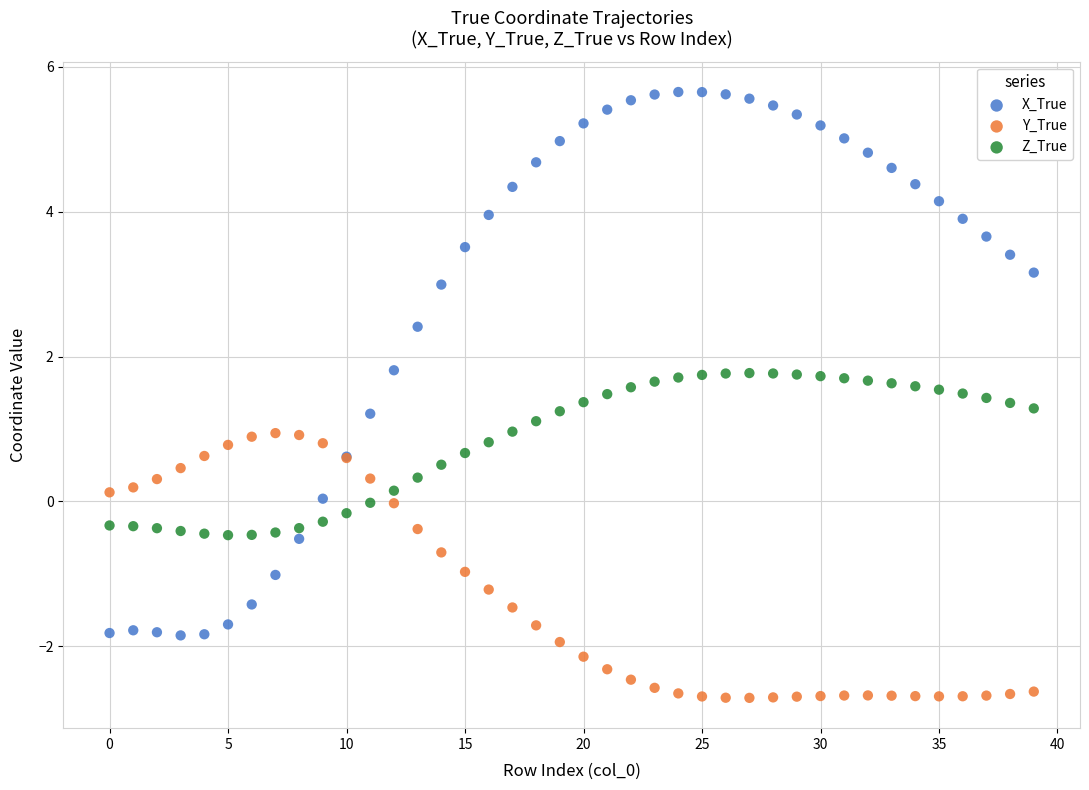

What are all the series names shown in the legend?

X_True, Y_True, Z_True